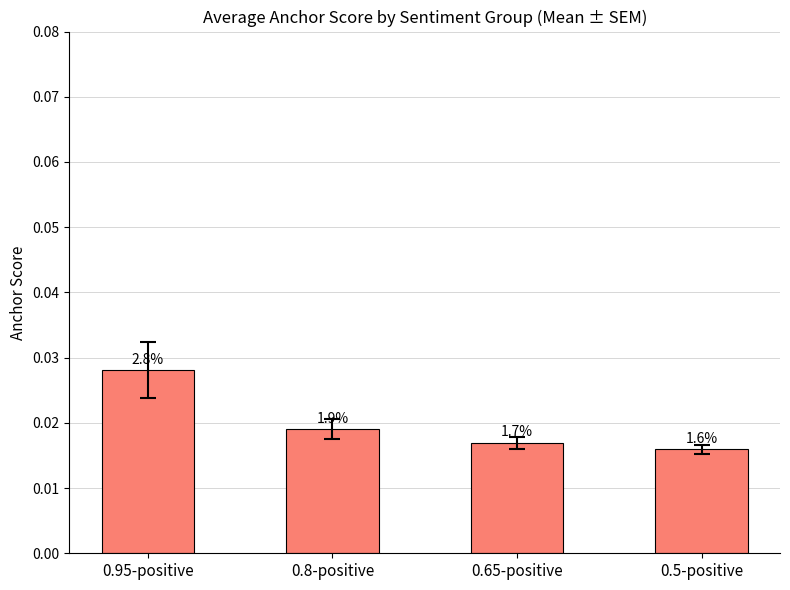

How many bars are there in total?

4